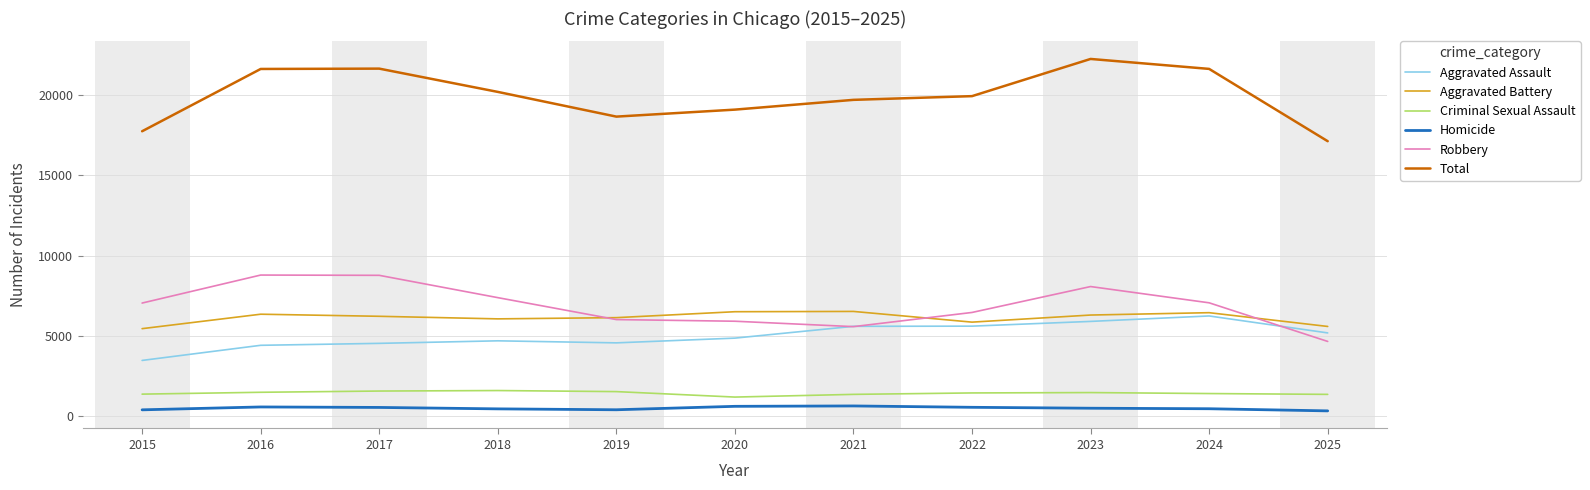

What is the difference between the second highest and minimum values in the Robbery series?

4113